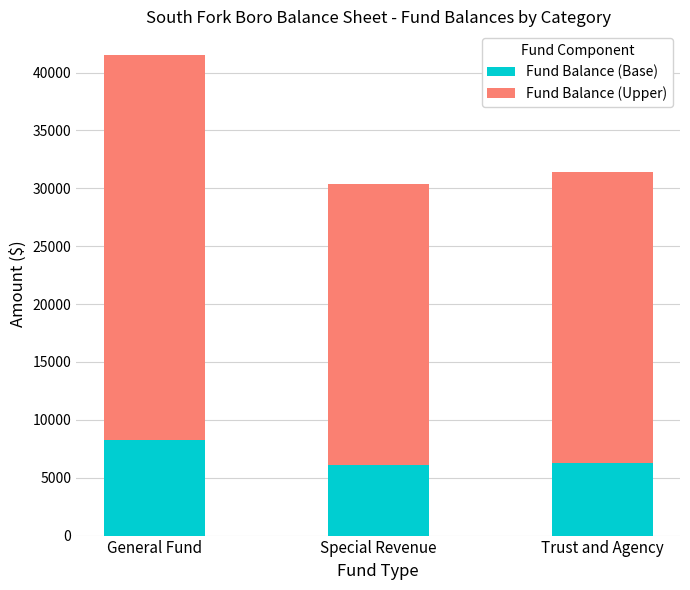

Reading left to right, what are the values for Fund Balance (Base)?

8297	6067	6277